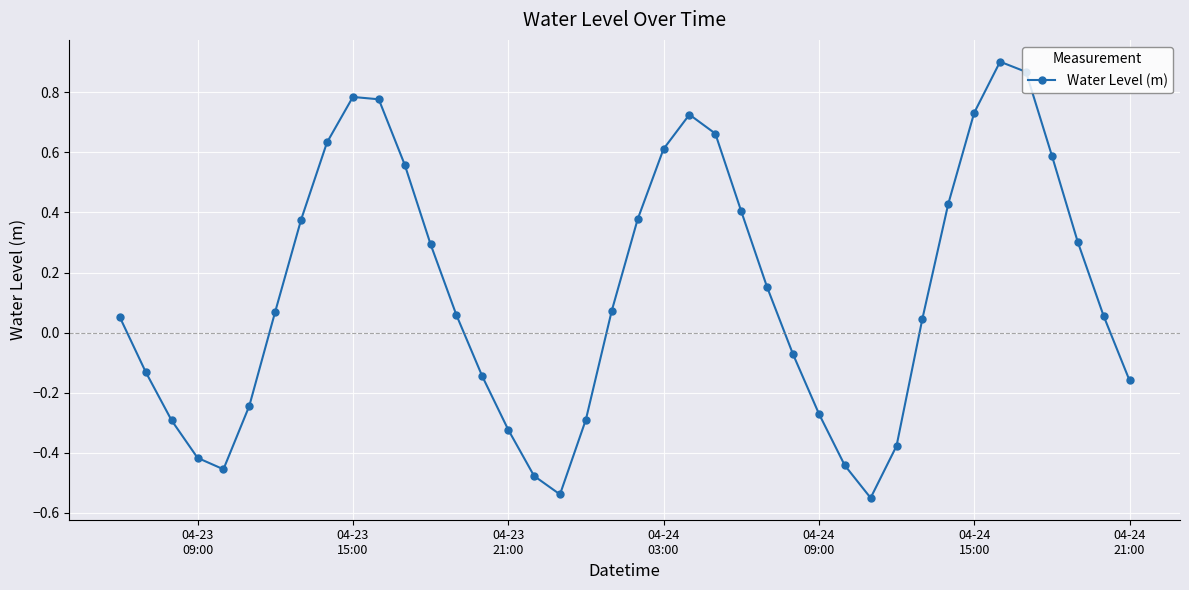

True or false: the data has more than 0 interior local peaks.

True